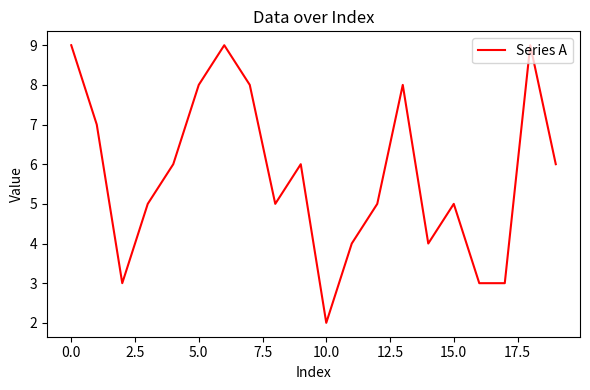

What is the difference between the maximum and minimum values?

7